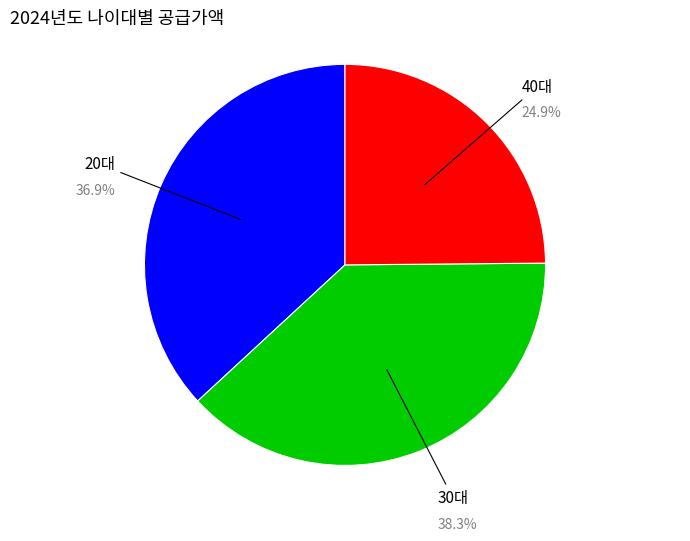

Is it true that 30대 is 29% of the pie?

False